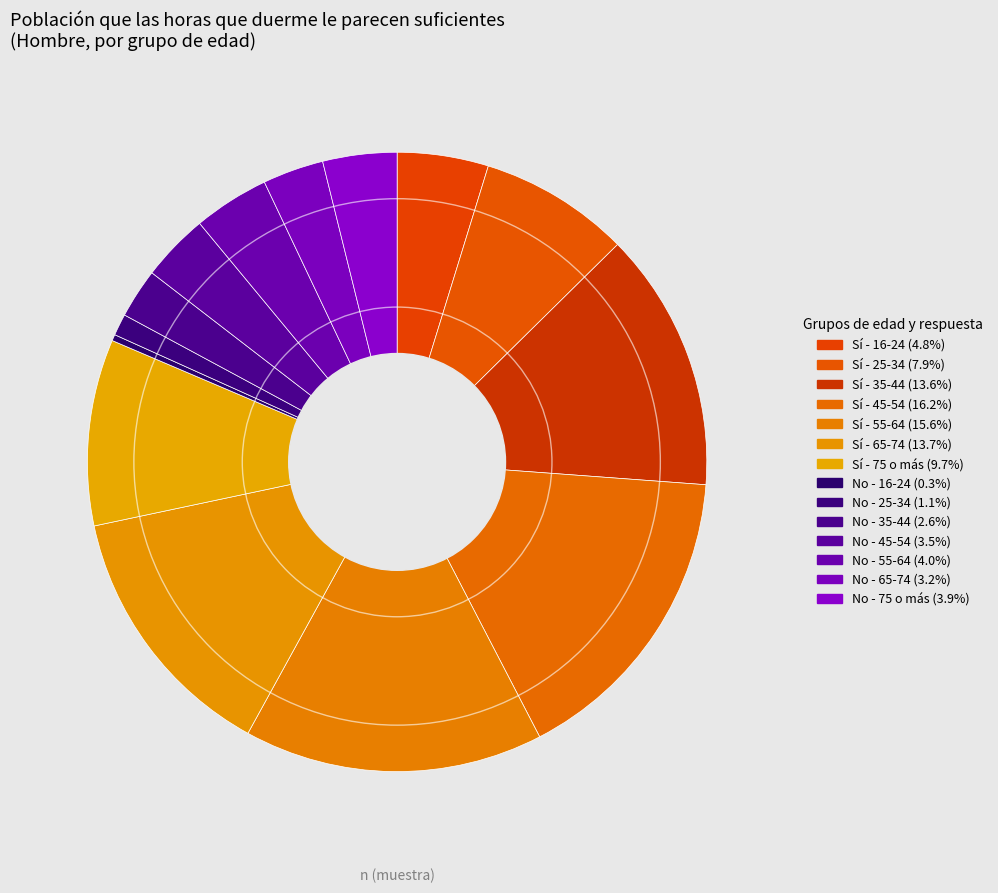

Is there any slice that represents more than half of the pie?

No